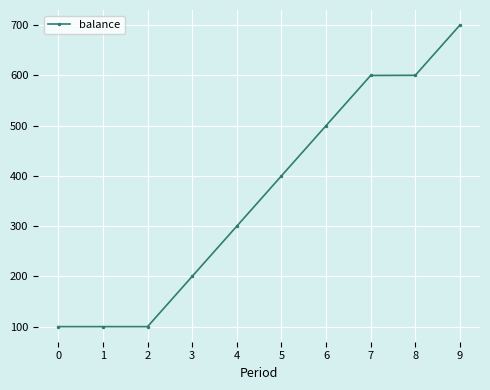

What is the minimum value shown in the chart?

100.0